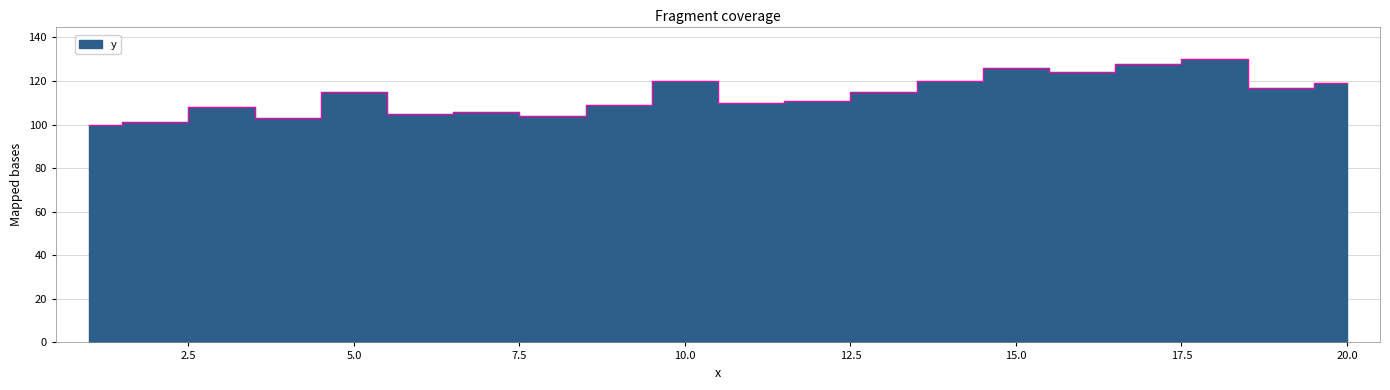

What is the value of the 14th point from the left?

120